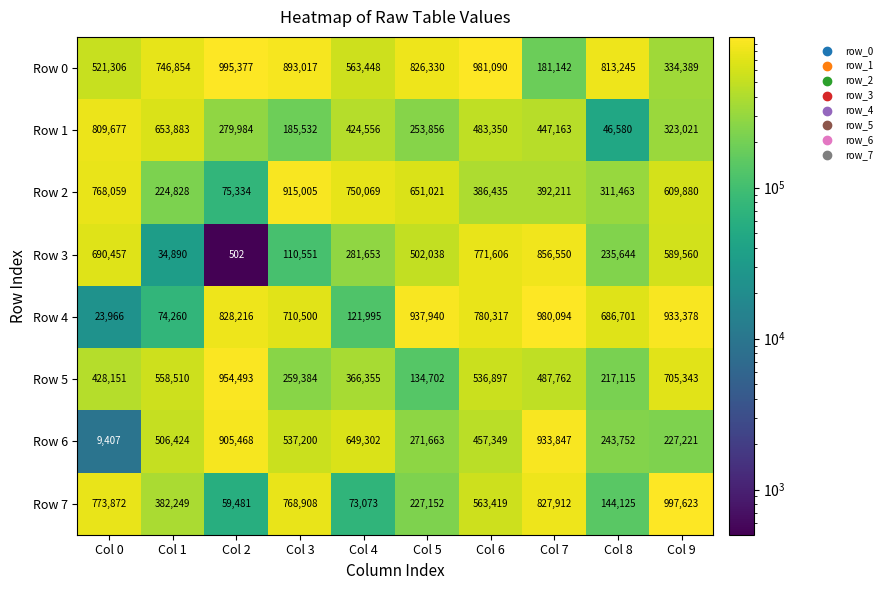

What is the difference between the maximum and minimum values in the Row 5 series?

819791